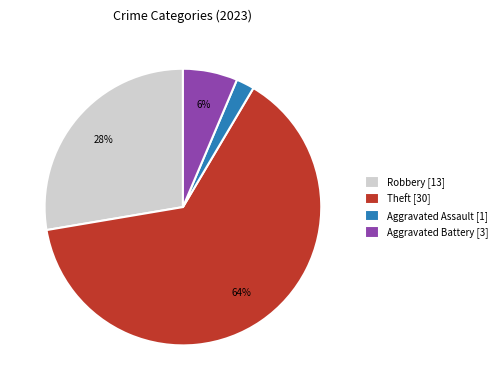

To the nearest percent, what is the average slice percentage?

25%